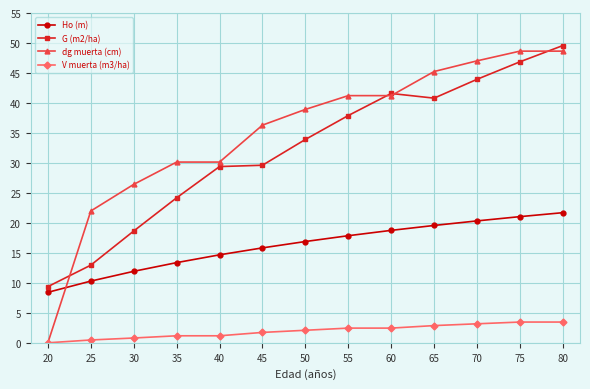

How many lines are shown in the chart?

4